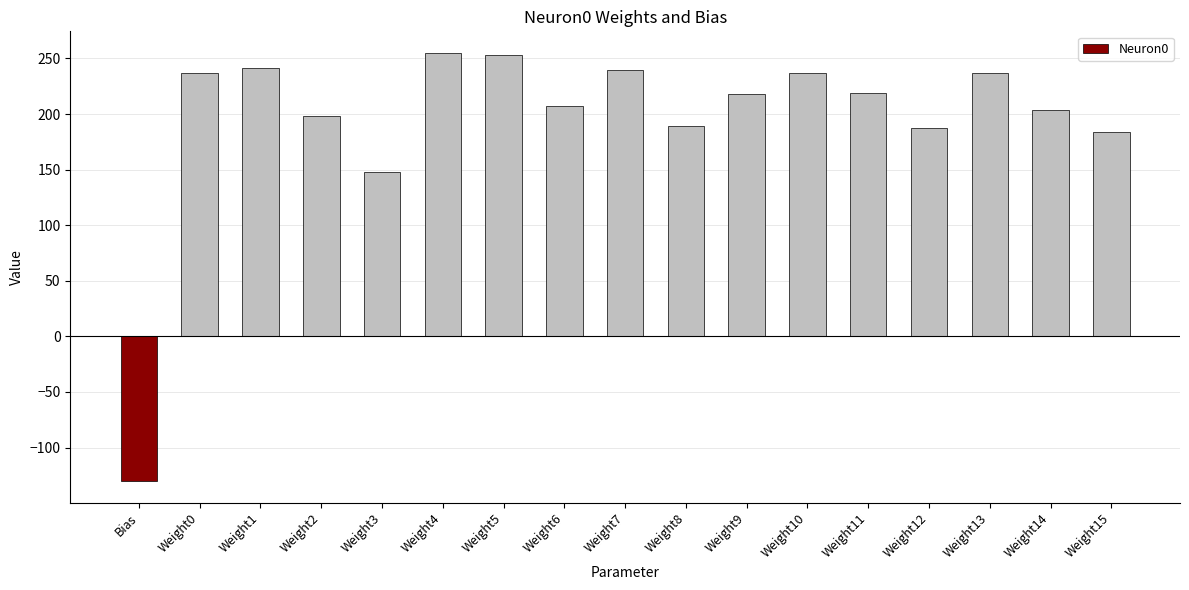

What is the label of the 16th bar from the left?

Weight14